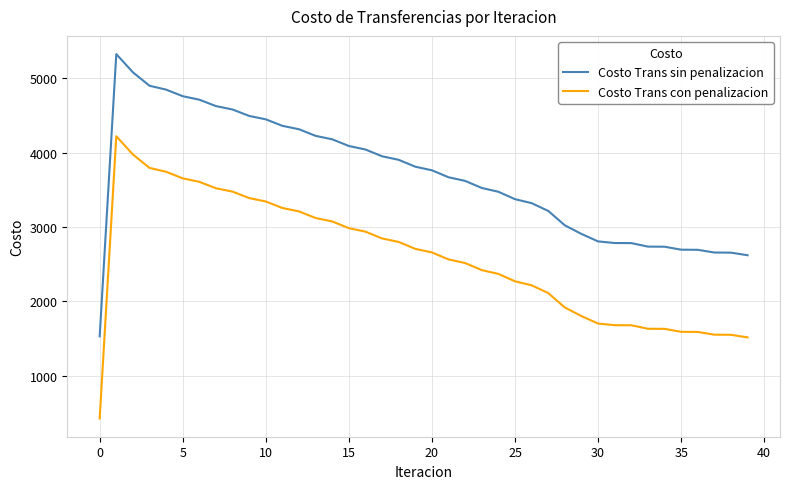

What is the difference between the maximum and minimum values in the Costo Trans con penalizacion series?

3798.2